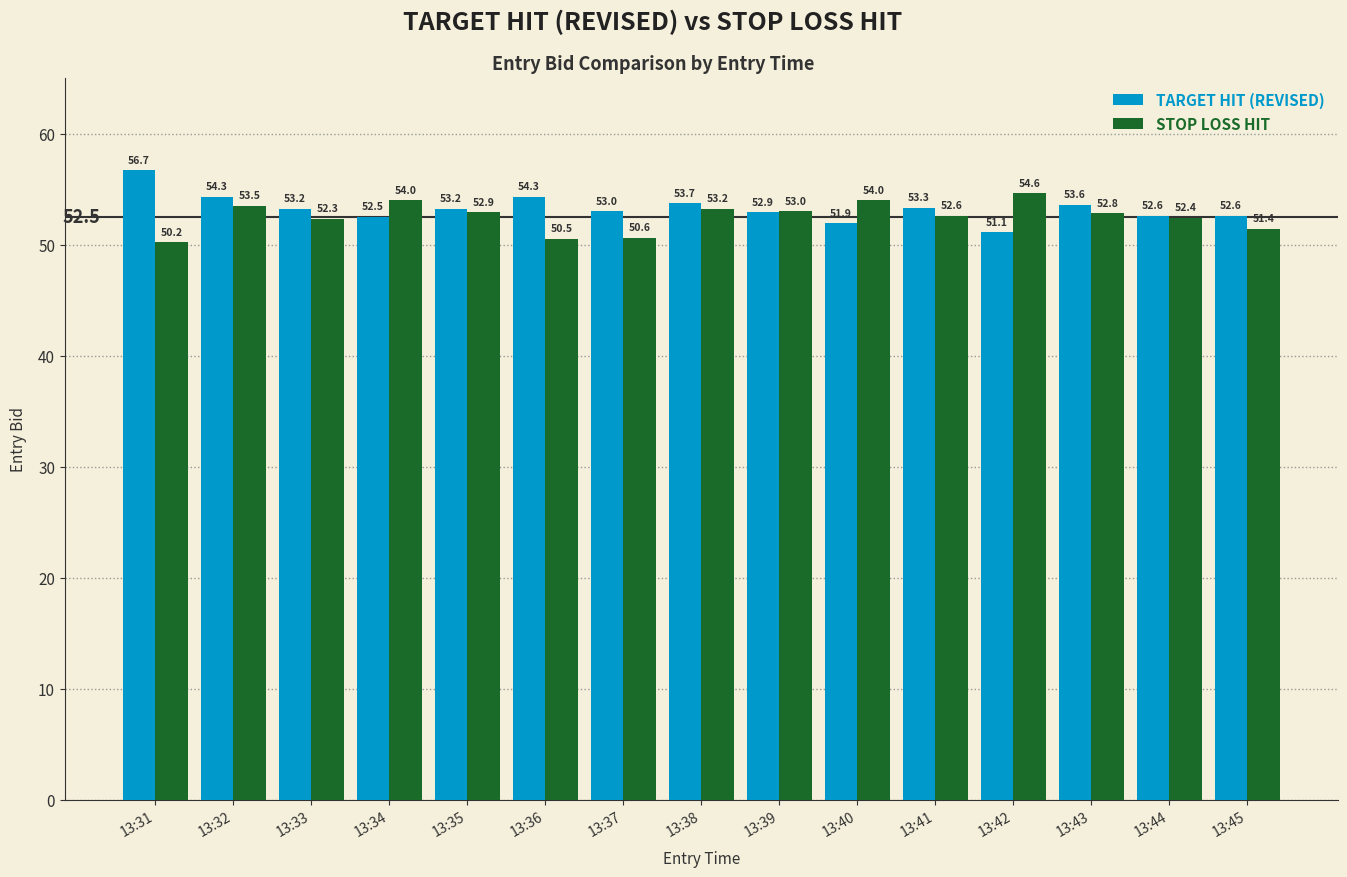

Reading left to right, extract all data points from this chart.

TARGET HIT (REVISED): 13:31=56.7	13:32=54.3	13:33=53.2	13:34=52.5	13:35=53.2	13:36=54.3	13:37=53.0	13:38=53.7	13:39=52.9	13:40=51.9	13:41=53.3	13:42=51.1	13:43=53.6	13:44=52.6	13:45=52.6
STOP LOSS HIT: 13:31=50.2	13:32=53.5	13:33=52.3	13:34=54.0	13:35=52.9	13:36=50.5	13:37=50.6	13:38=53.2	13:39=53.0	13:40=54.0	13:41=52.6	13:42=54.6	13:43=52.8	13:44=52.4	13:45=51.4